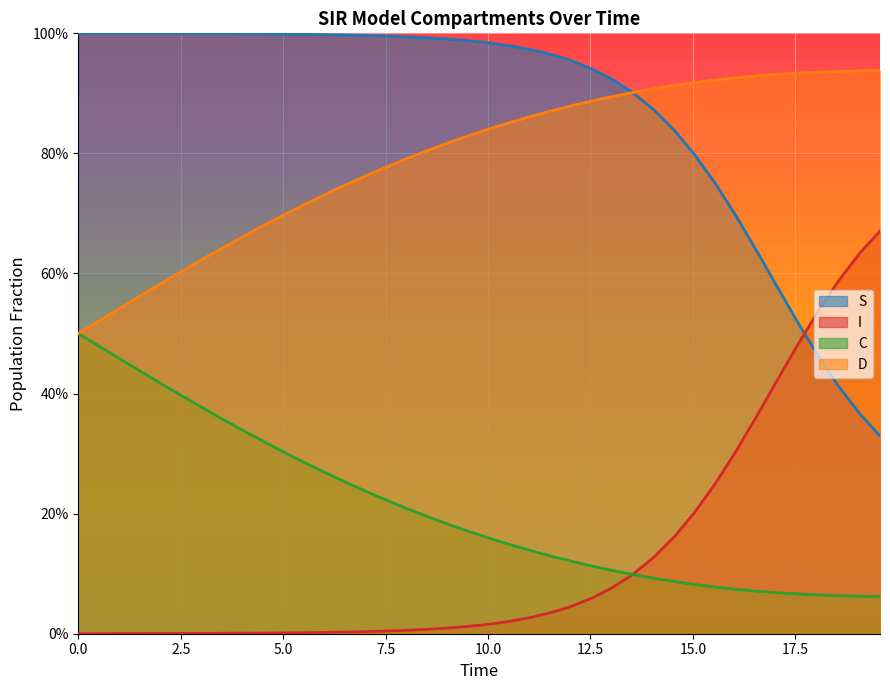

What is the difference between the maximum and minimum values in the I series?

0.7